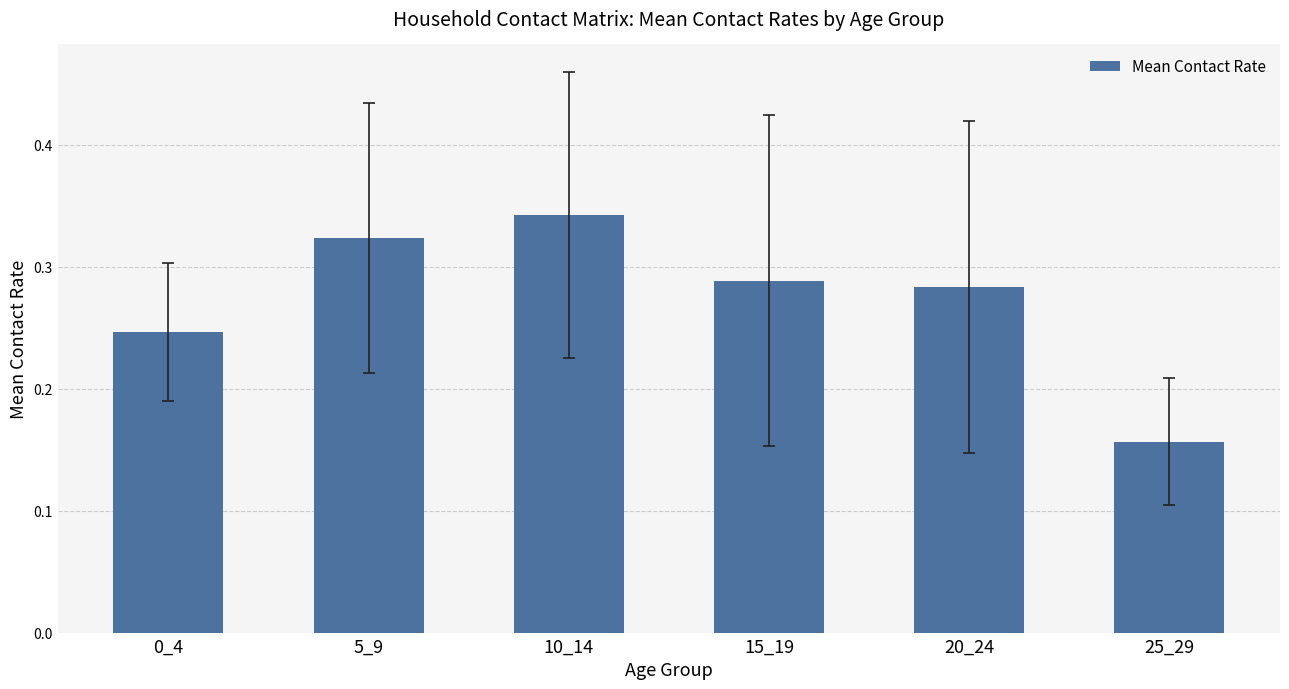

List the labels in order of value, largest first.

10_14, 5_9, 15_19, 20_24, 0_4, 25_29